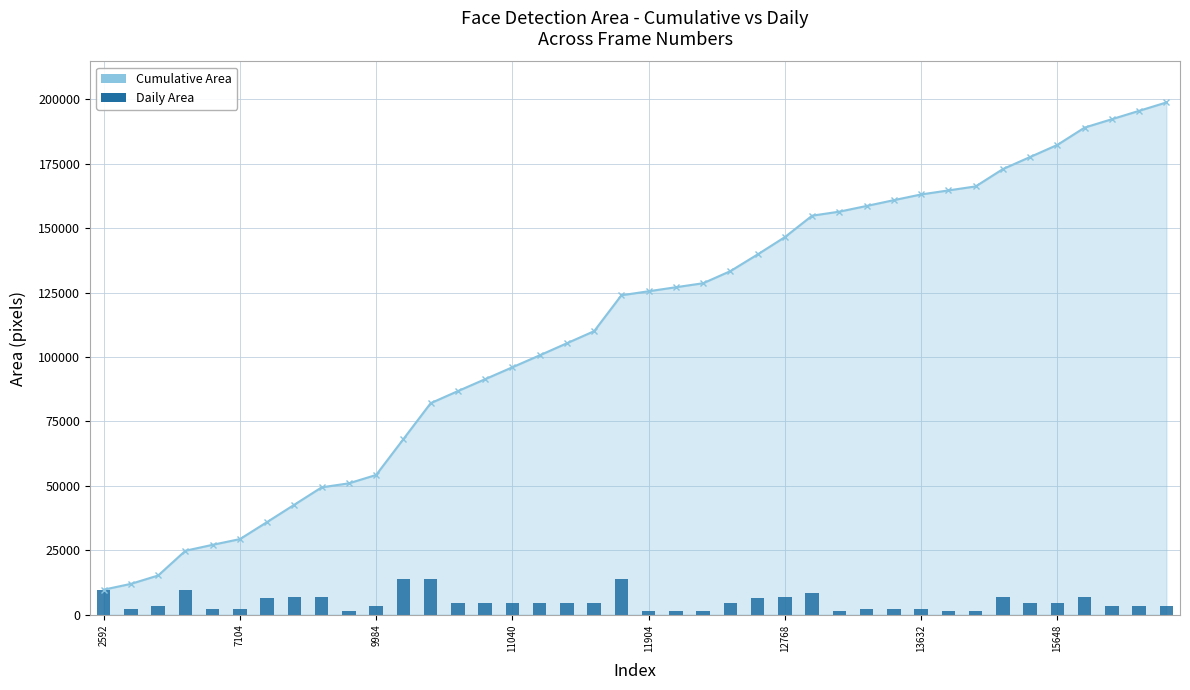

What is the average value of the Cumulative Area series?

111237